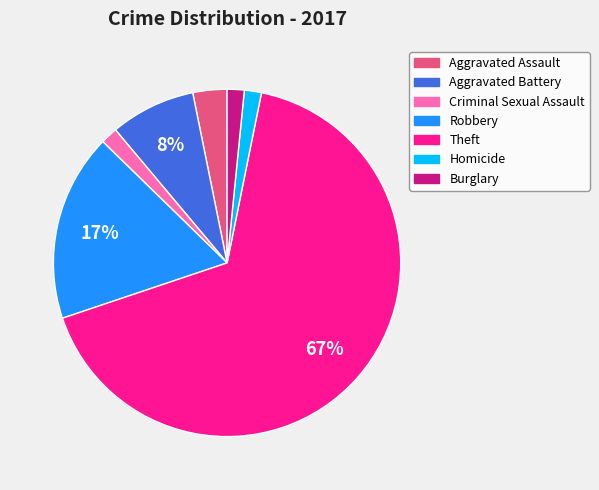

Count the number of slices in the pie.

7